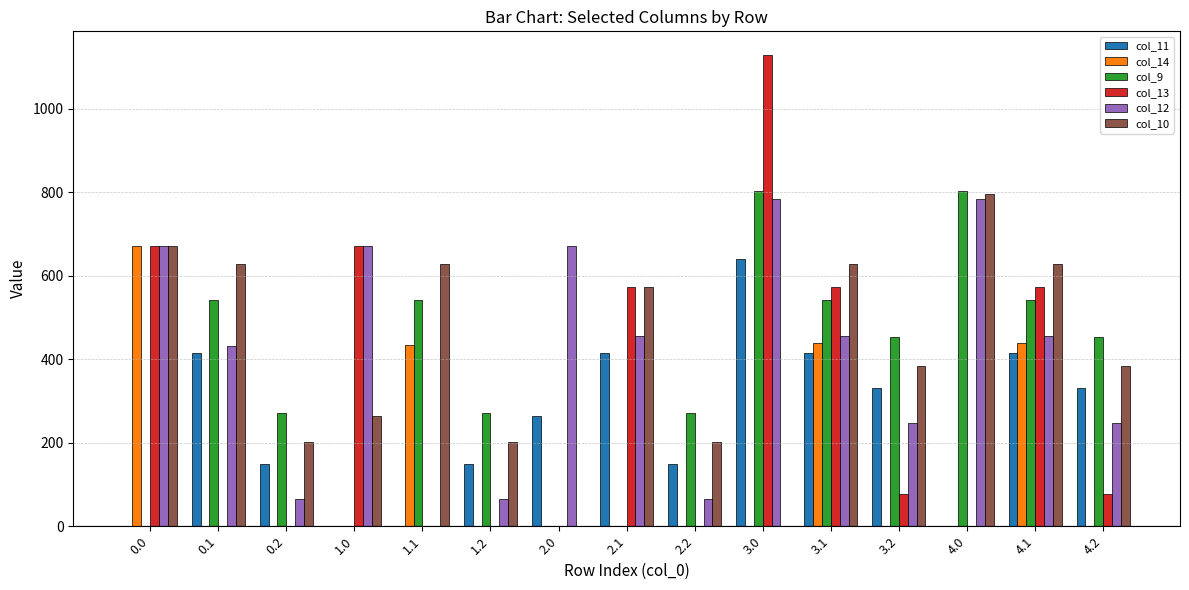

How many groups of bars are there?

15